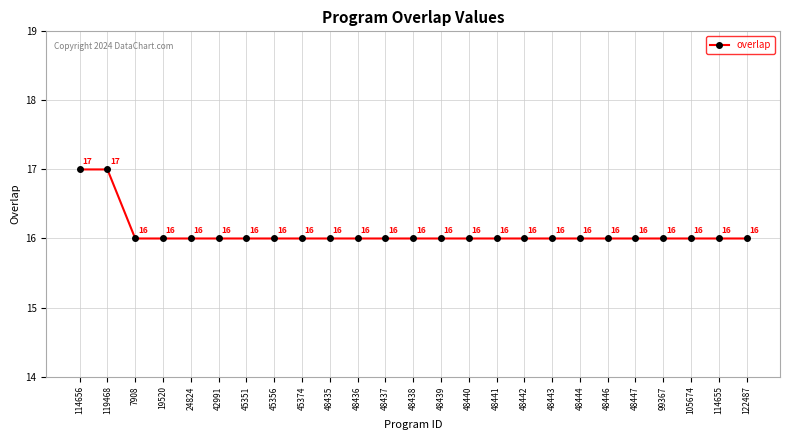

Reading left to right, extract all data points from this chart.

17	17	16	16	16	16	16	16	16	16	16	16	16	16	16	16	16	16	16	16	16	16	16	16	16